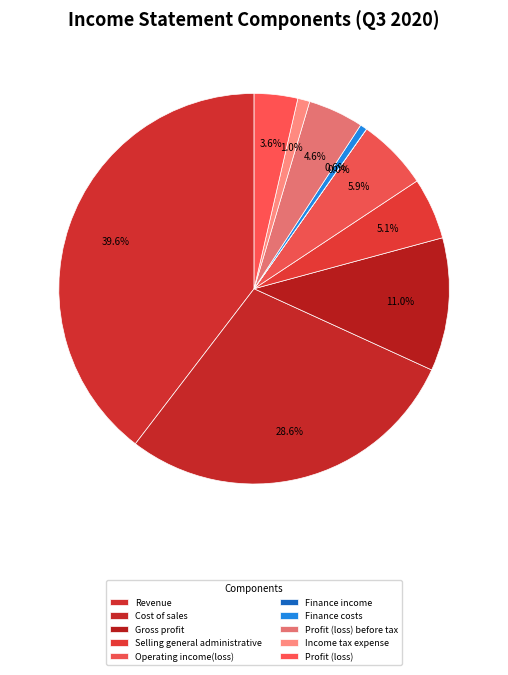

How much of the chart is everything except Revenue?

60.4%